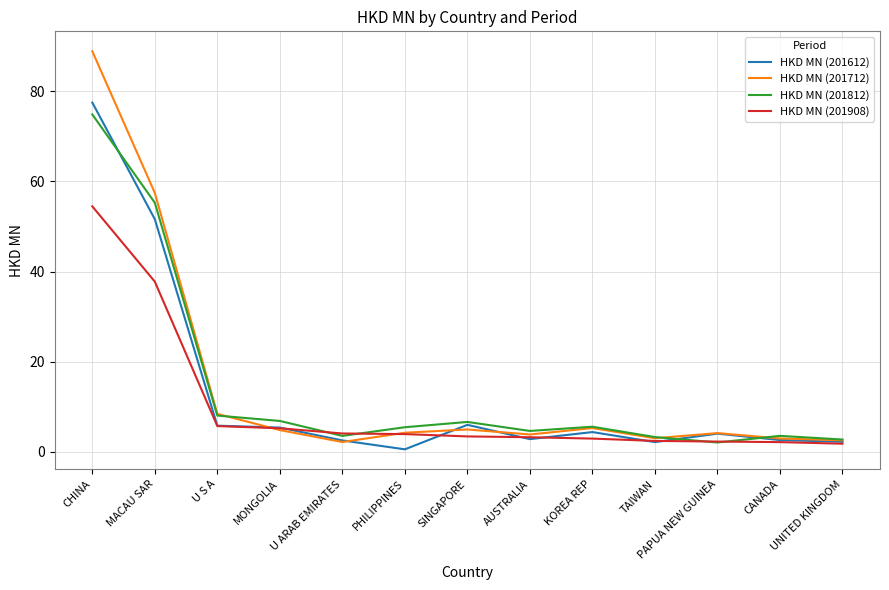

Does the chart display data point markers on the line(s)?

No